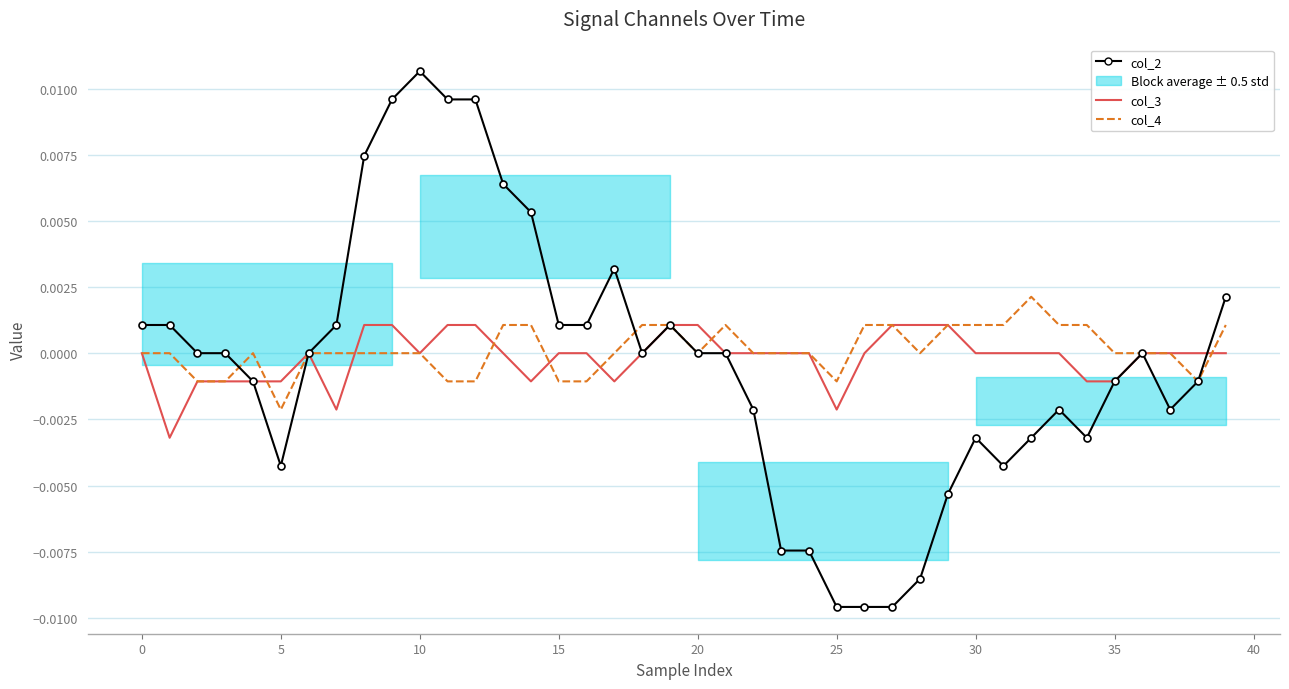

What is the label of the 19th point from the right?

21